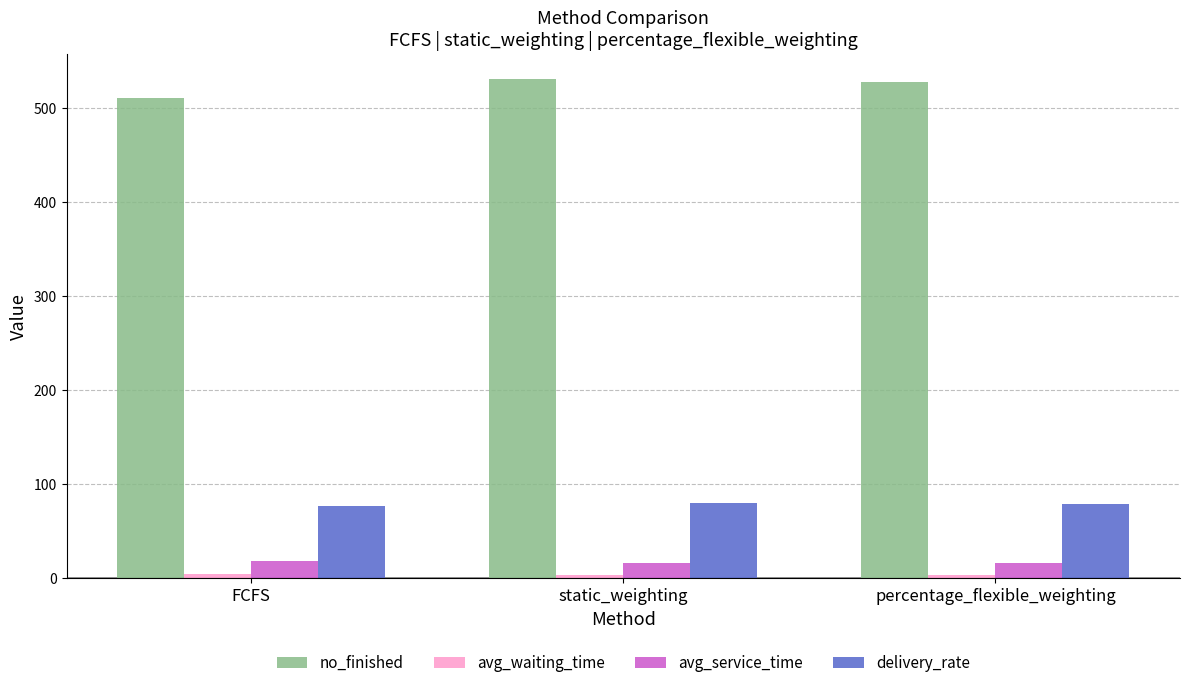

What is the label of the 2nd bar from the left?

static_weighting